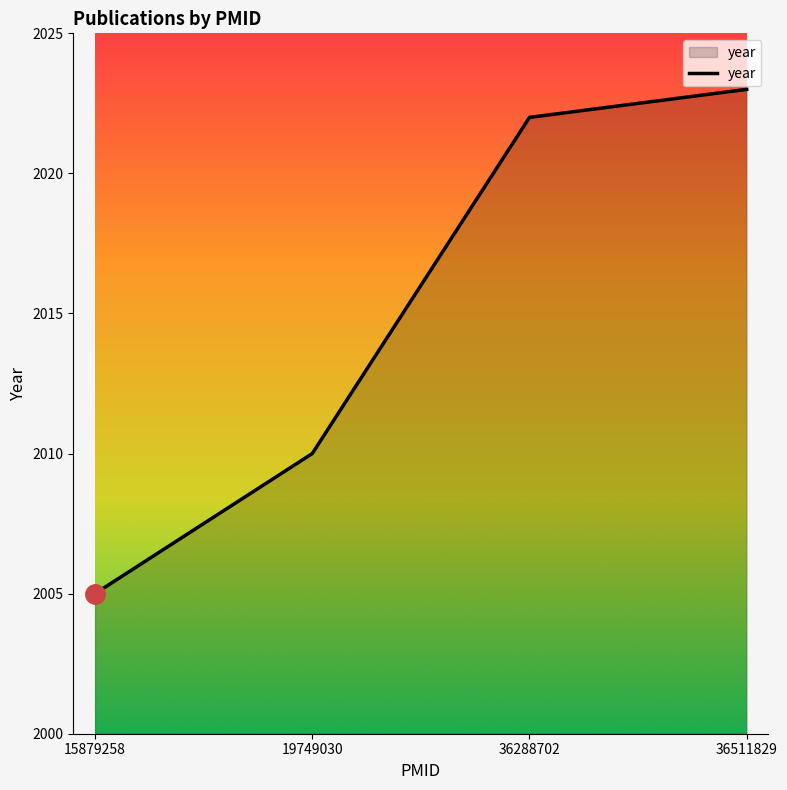

True or false: the data has more than 1 interior local peaks.

False